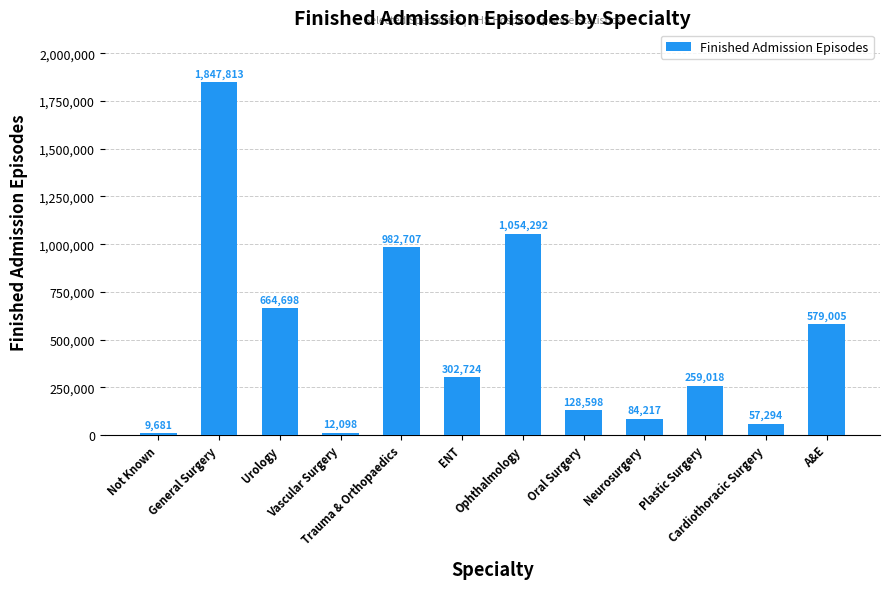

What position from the left is Ophthalmology?

7